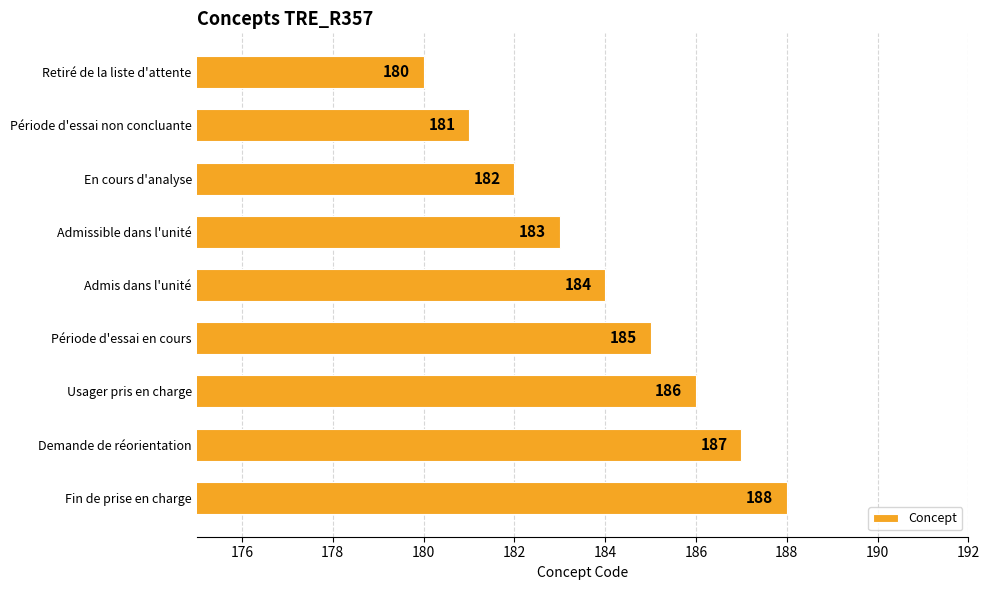

List the labels in order of value, largest first.

Fin de prise en charge, Demande de réorientation, Usager pris en charge, Période d'essai en cours, Admis dans l'unité, Admissible dans l'unité, En cours d'analyse, Période d'essai non concluante, Retiré de la liste d'attente